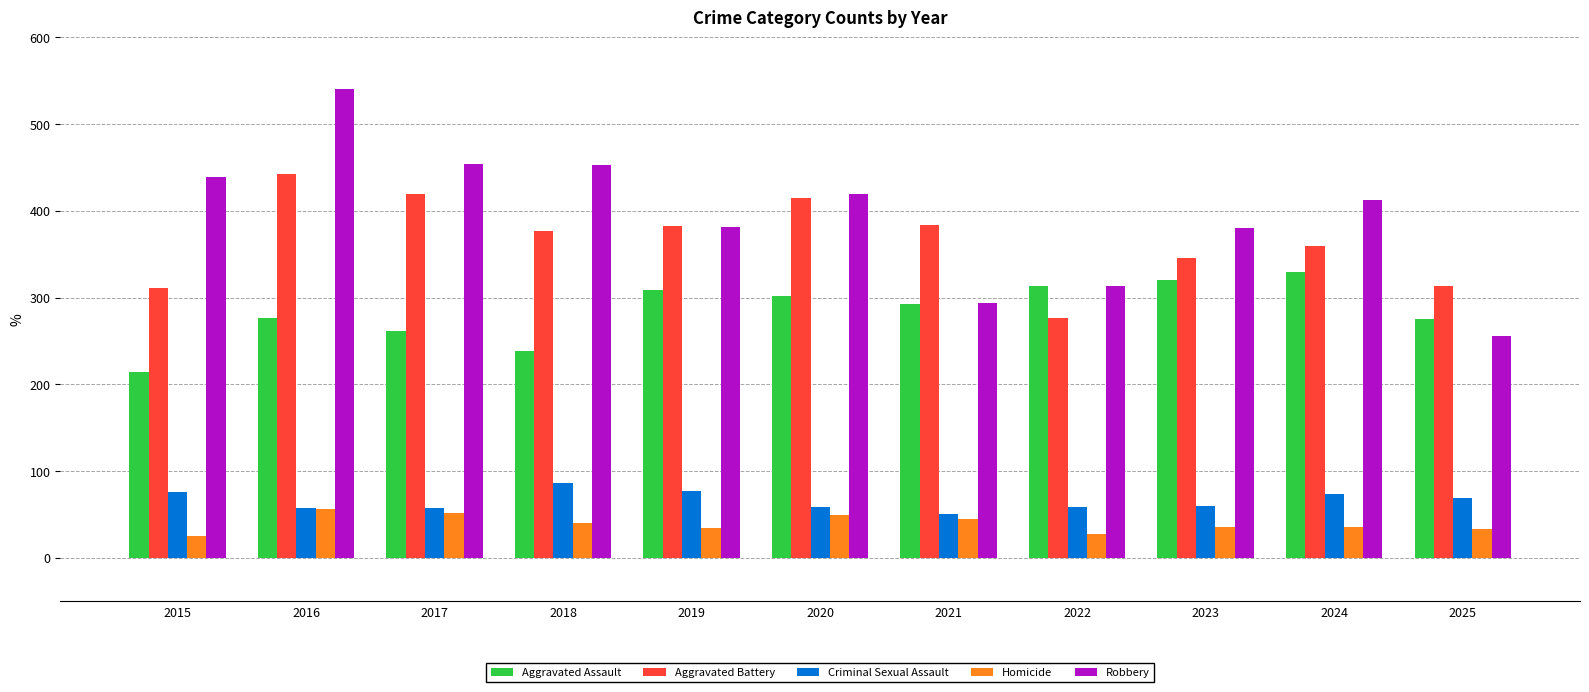

What is the spread (max minus min) of values at 2020?

371